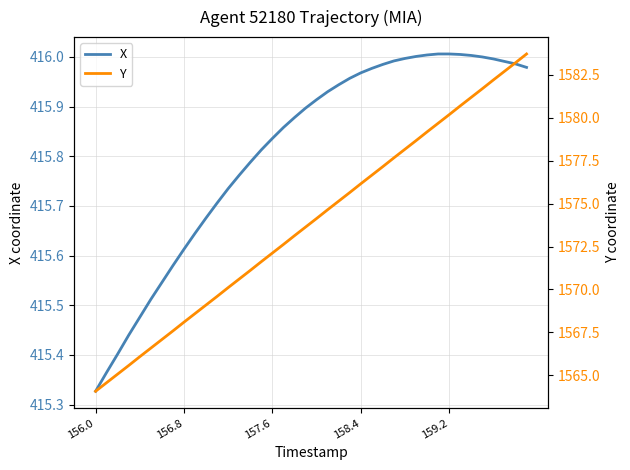

At which label is X closest to 415?

156.0